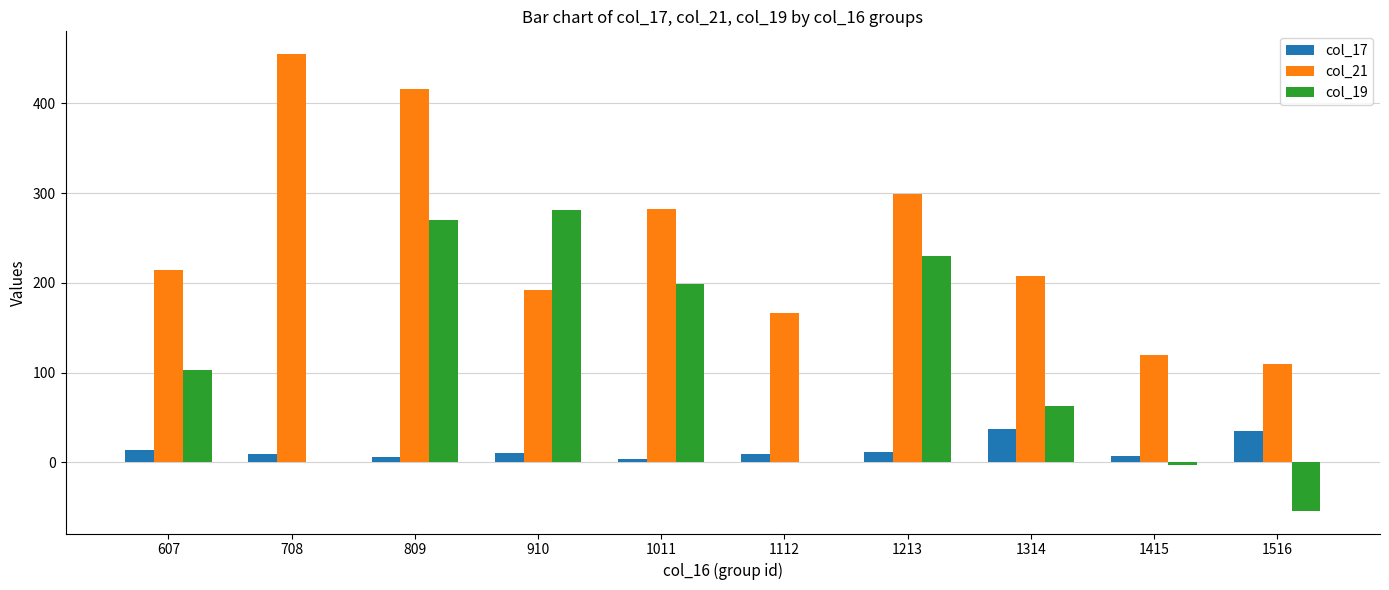

What is the sum of all col_19 values?

1088.1